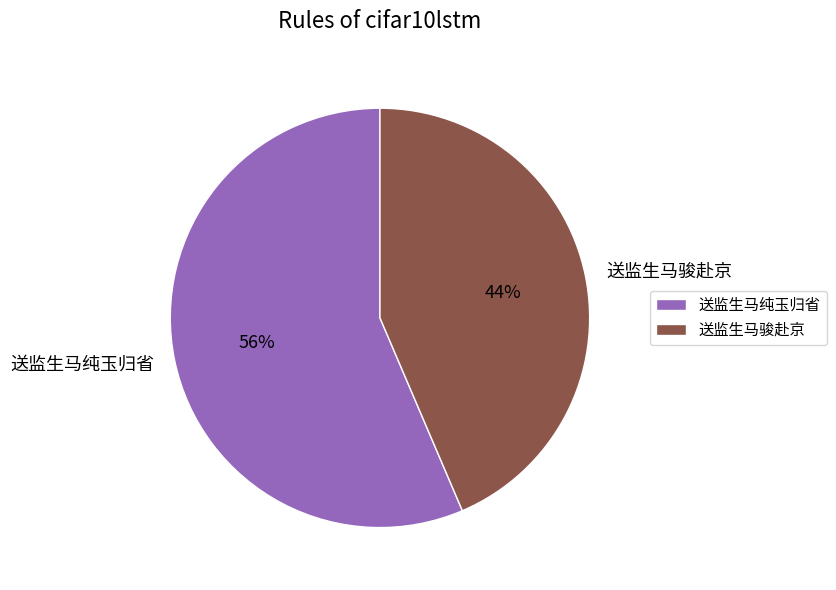

What percentage is the 送监生马骏赴京 slice, to the nearest percent?

44%